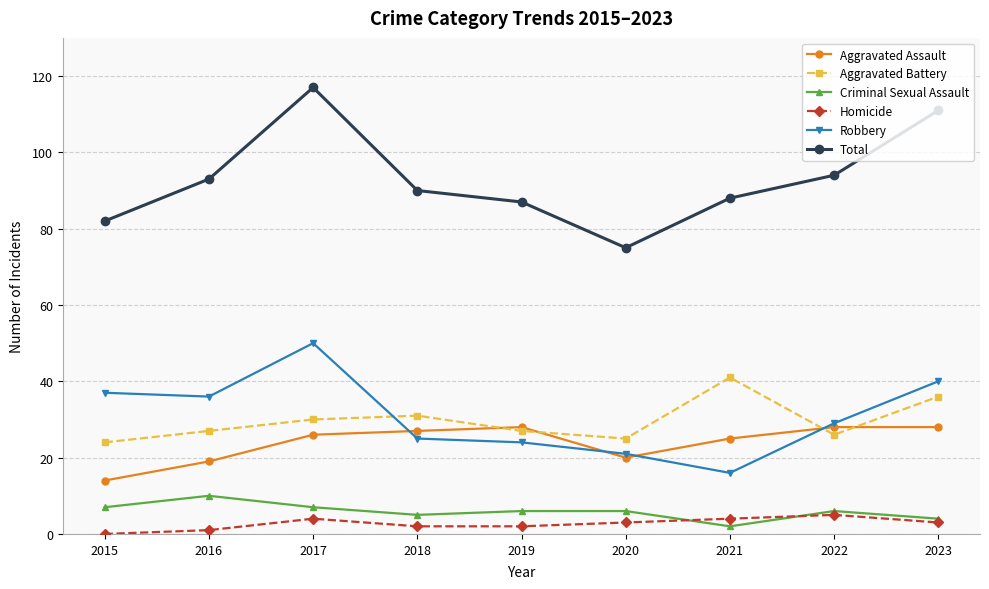

True or false: Aggravated Battery and Total intersect in this chart.

False